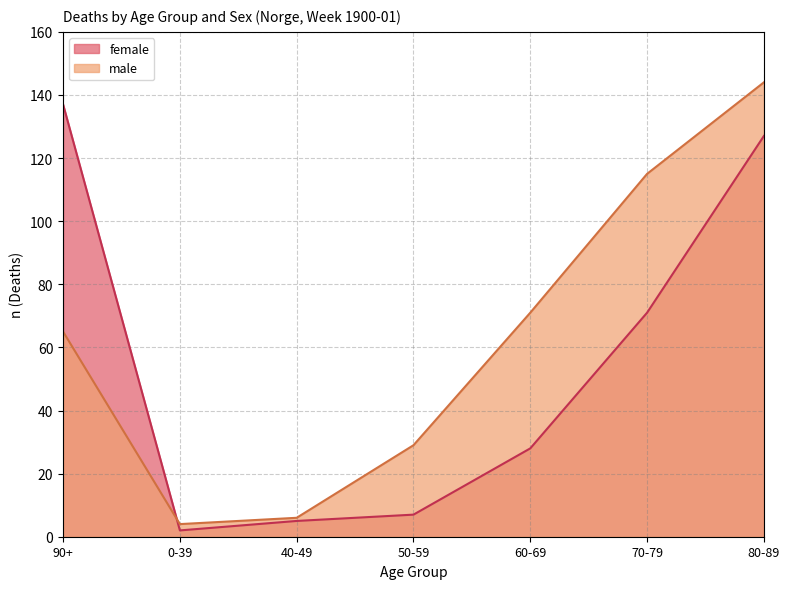

Reading left to right, what are all the values shown in this chart?

female: 137	2	5	7	28	71	127
male: 65	4	6	29	71	115	144